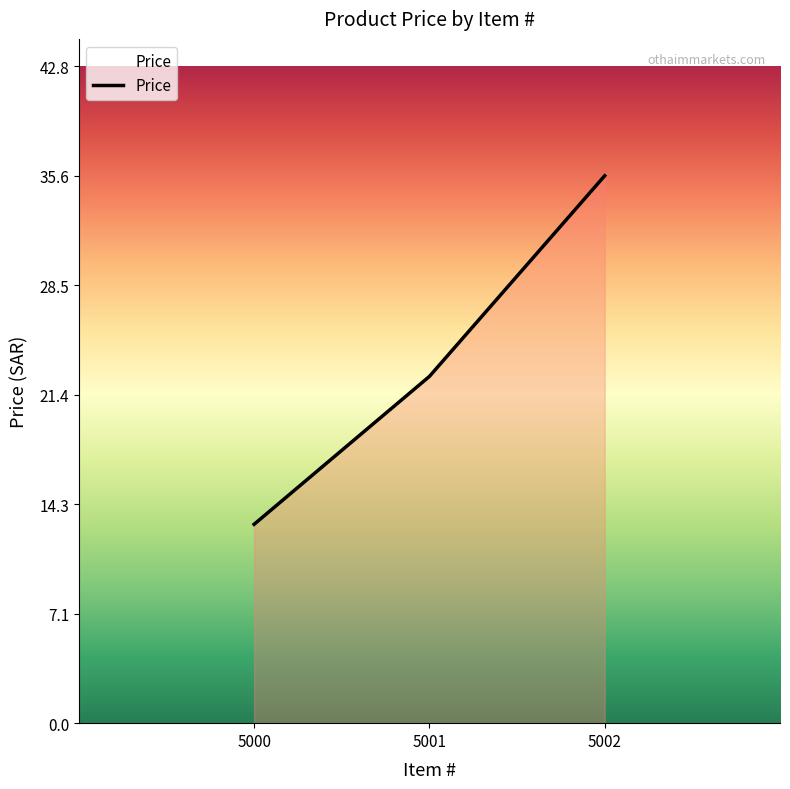

Does the chart have visible grid lines?

No